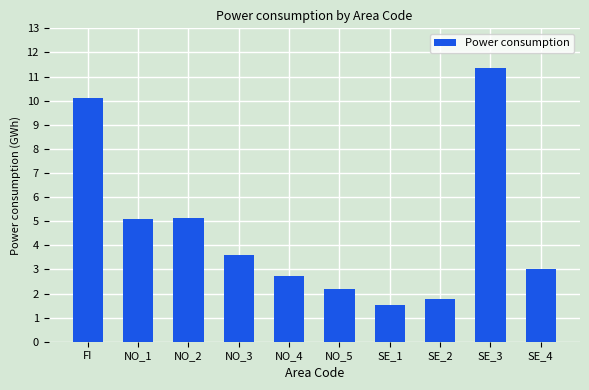

True or false: the data shows 5636 at NO_3.

False